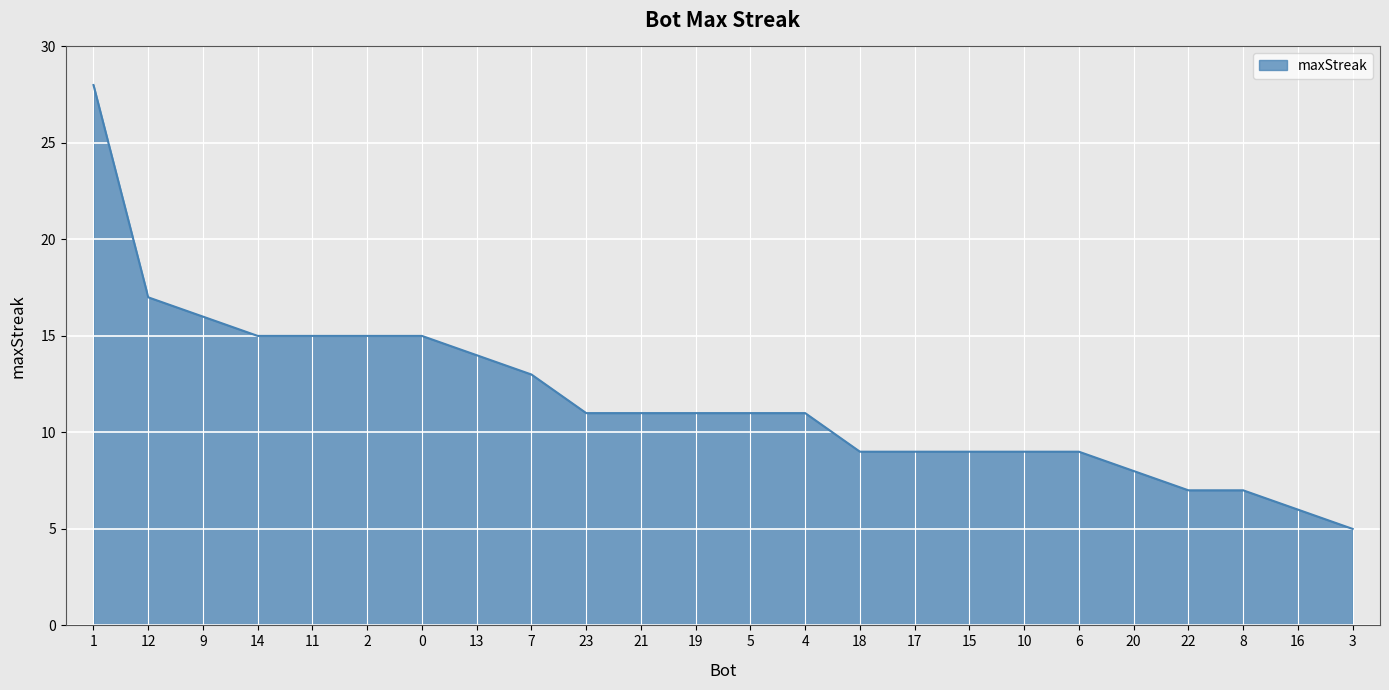

What is the minimum value shown in the chart?

5